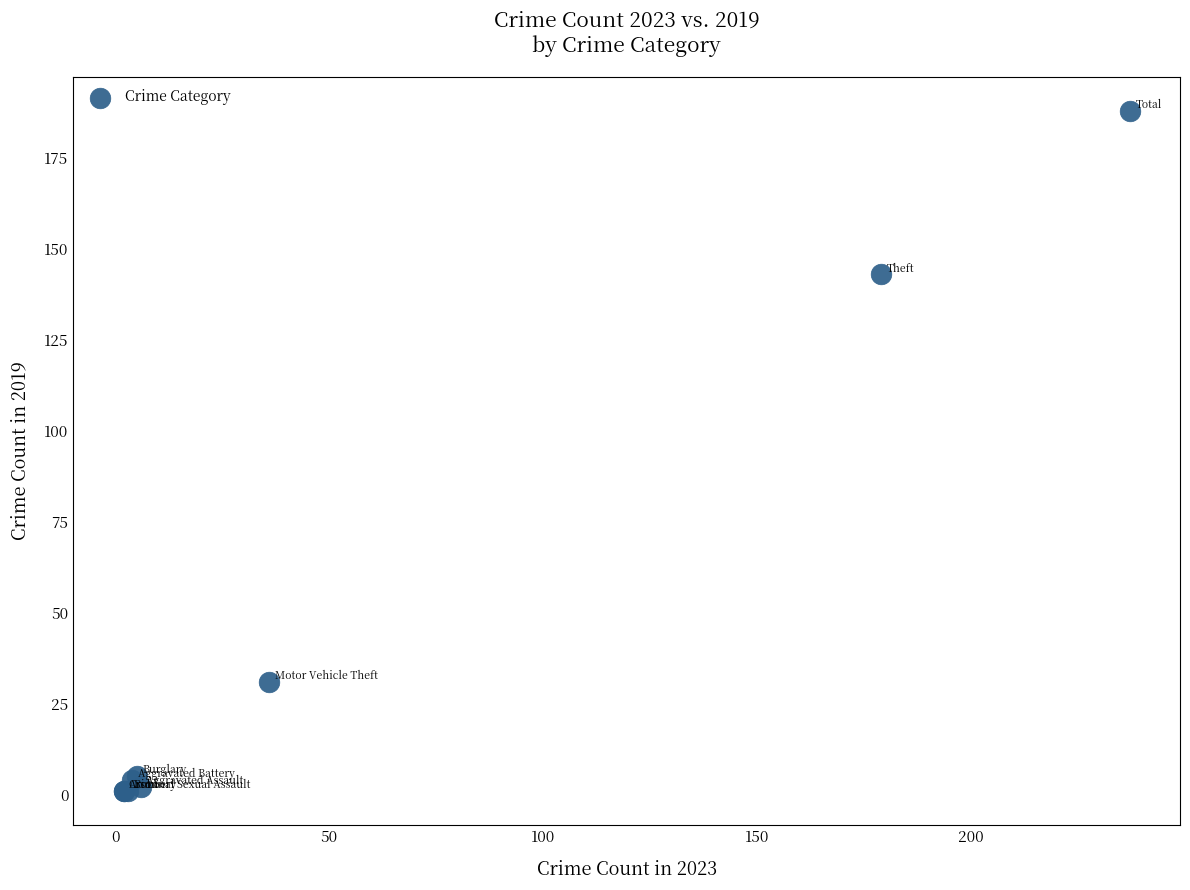

What Y value in the scatter plot is closest to 94?

143